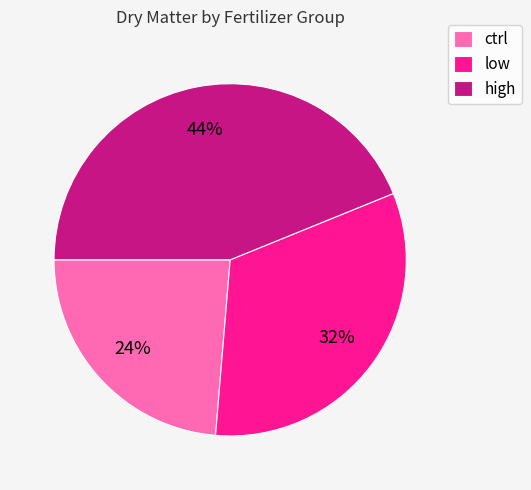

What percentage is the ctrl slice, to the nearest percent?

24%